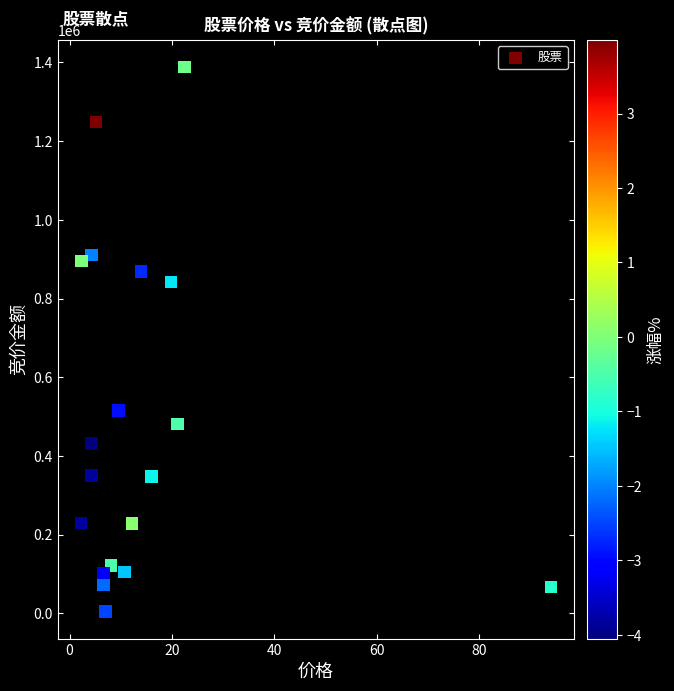

What Y value in the scatter plot is closest to 696741?

841347